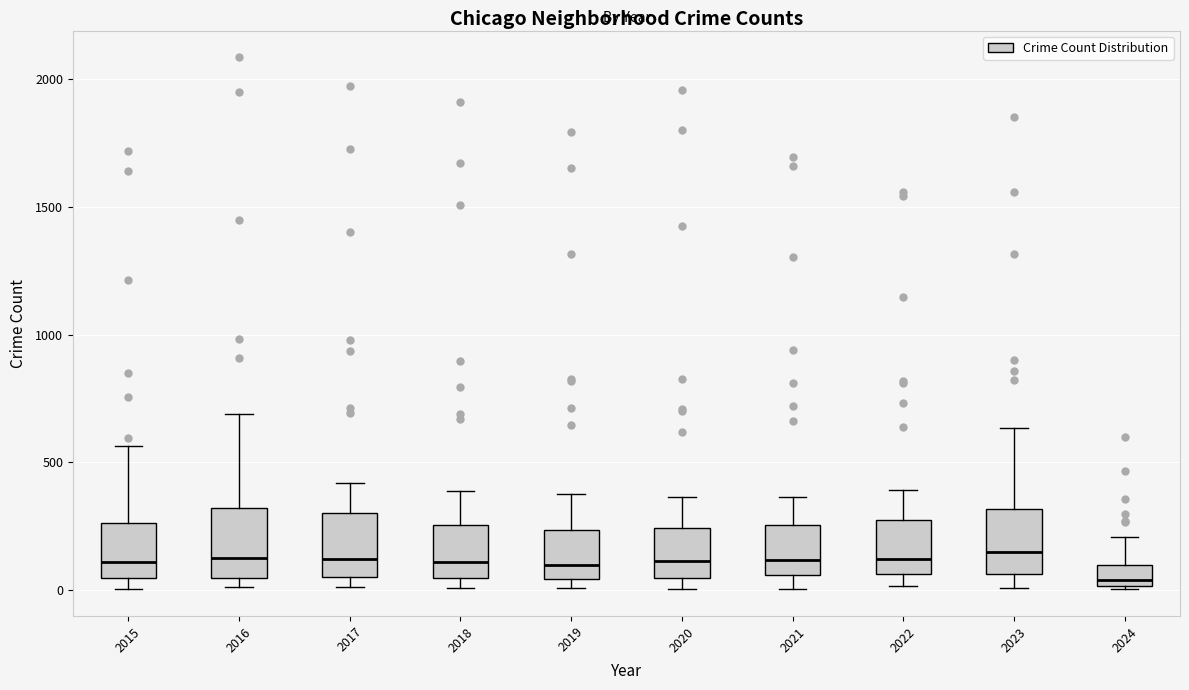

Where is the upper edge of the box at x = 2017 on the y-axis? The values are not printed on the chart, so give them approximately, as read against the axis.

300